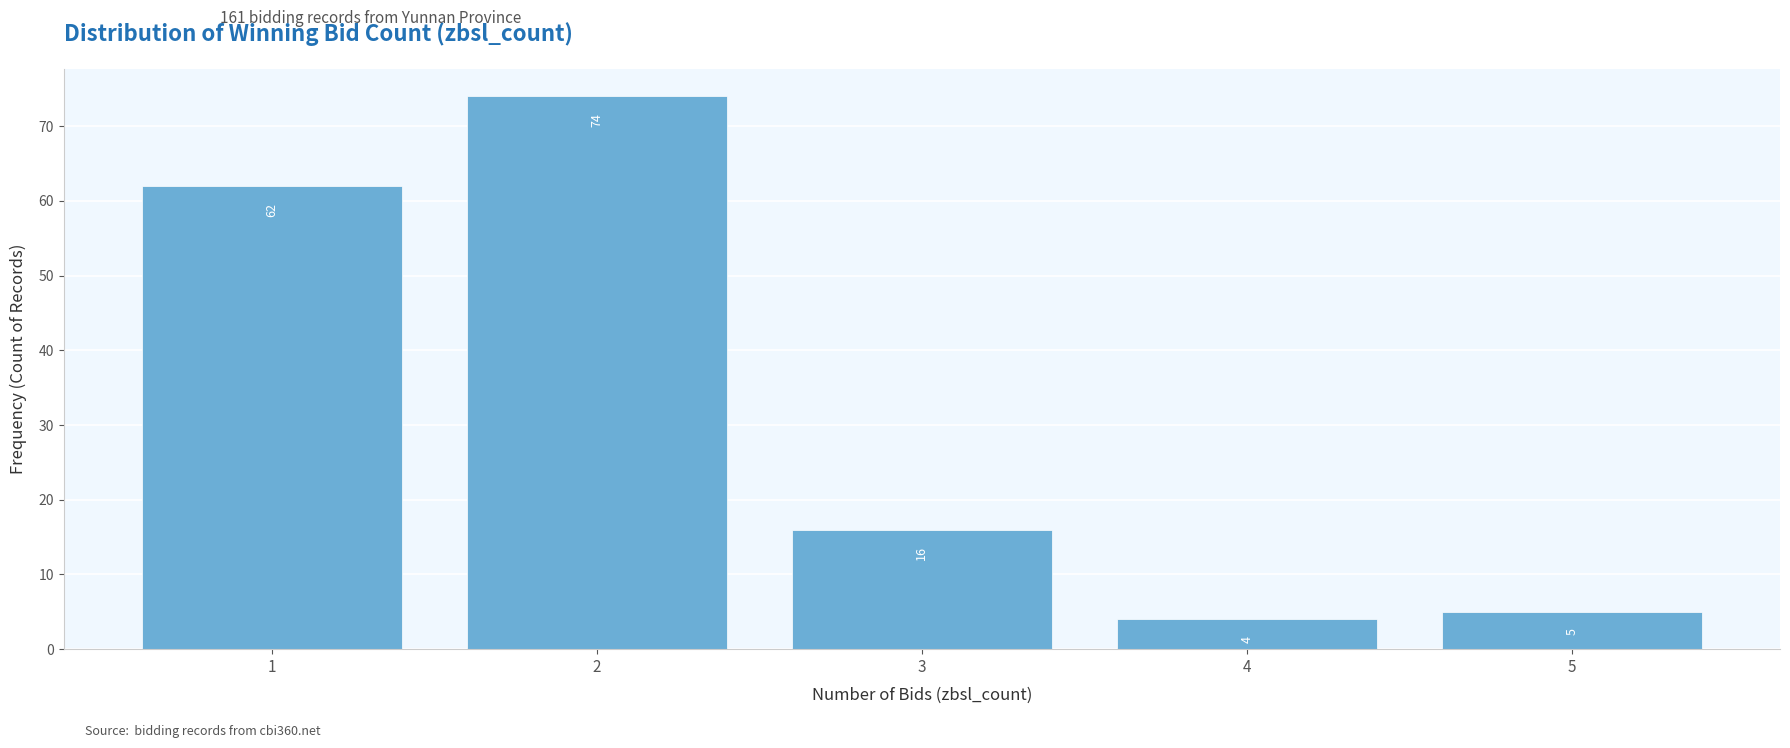

Reading left to right, what are all the values shown in this chart?

1=62	2=74	3=16	4=4	5=5